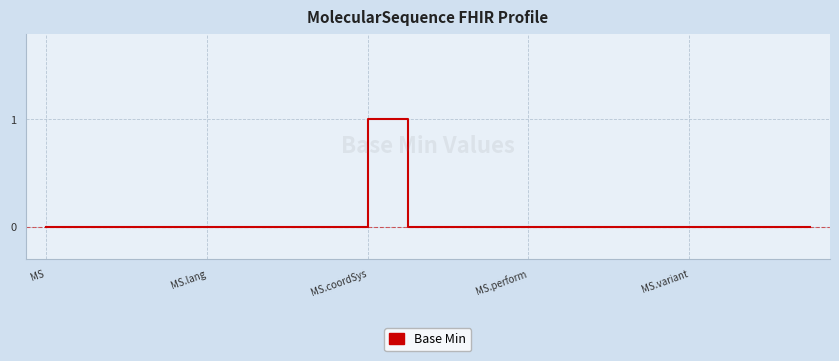

Does the chart display data point markers on the line(s)?

No